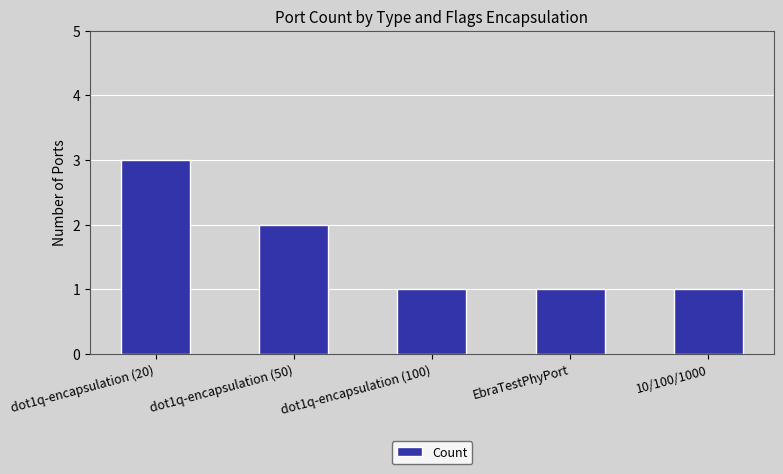

What is the value of the 1st bar from the left?

3